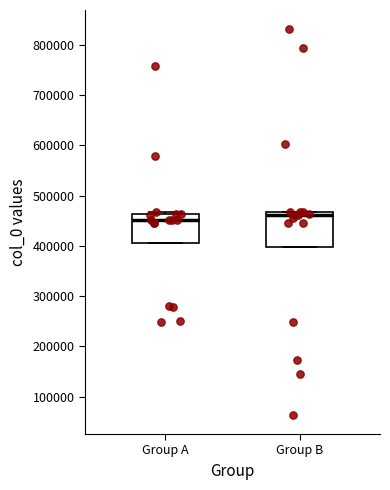

Where is the upper edge of the box for Group B on the y-axis? The values are not printed on the chart, so give them approximately, as read against the axis.

470000